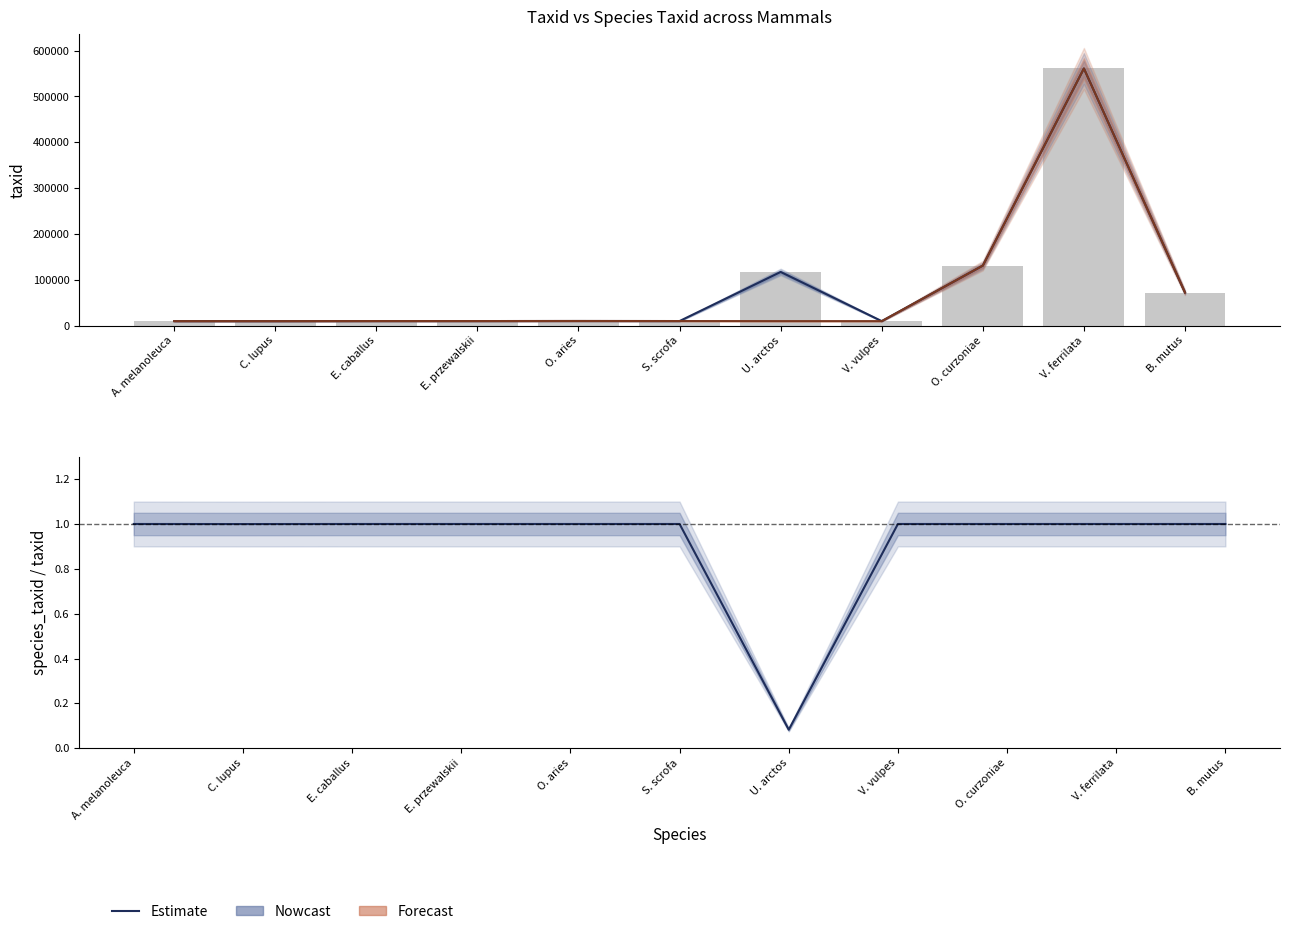

Are the bars grouped side by side (vs. stacked)?

Yes